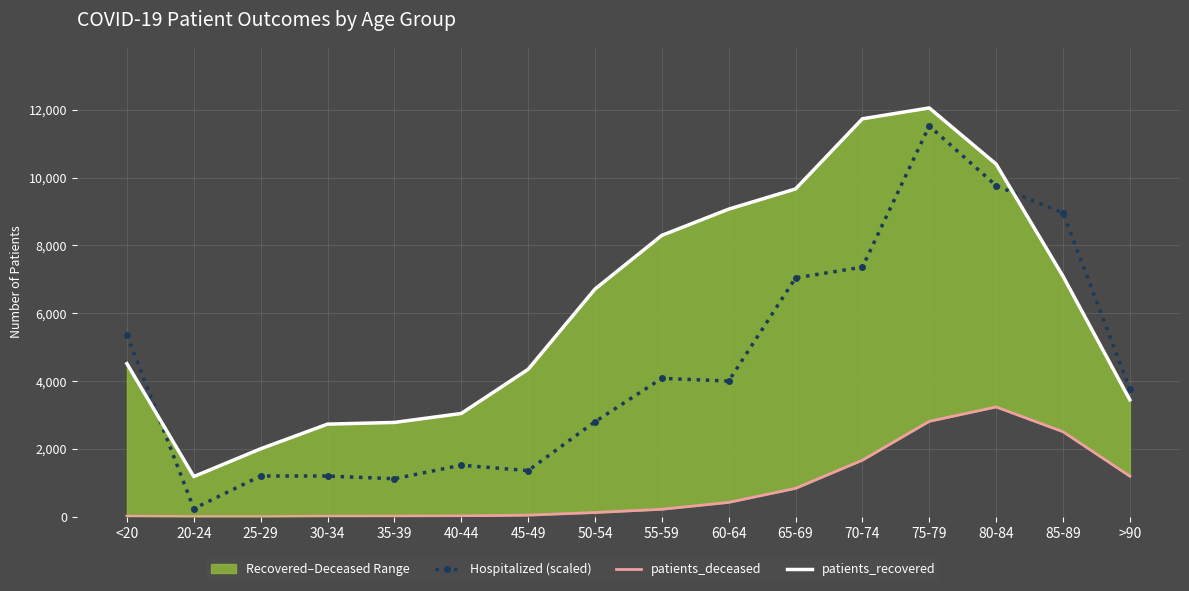

List the series in order of their overall mean, highest first.

patients_recovered, Hospitalized (scaled), patients_deceased